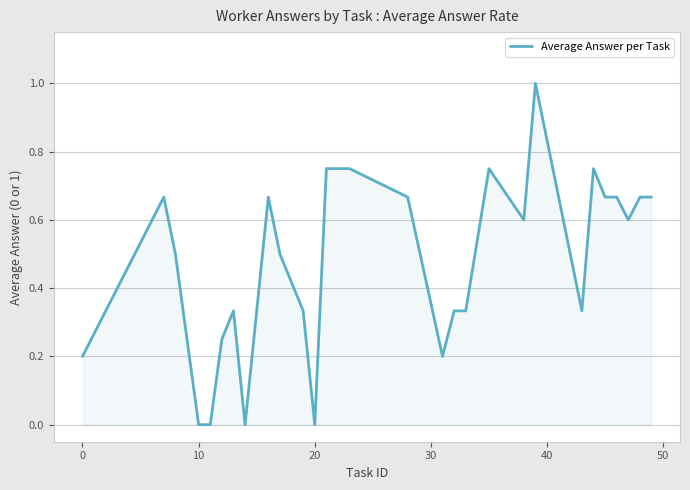

What is the difference between the maximum and minimum values?

1.0